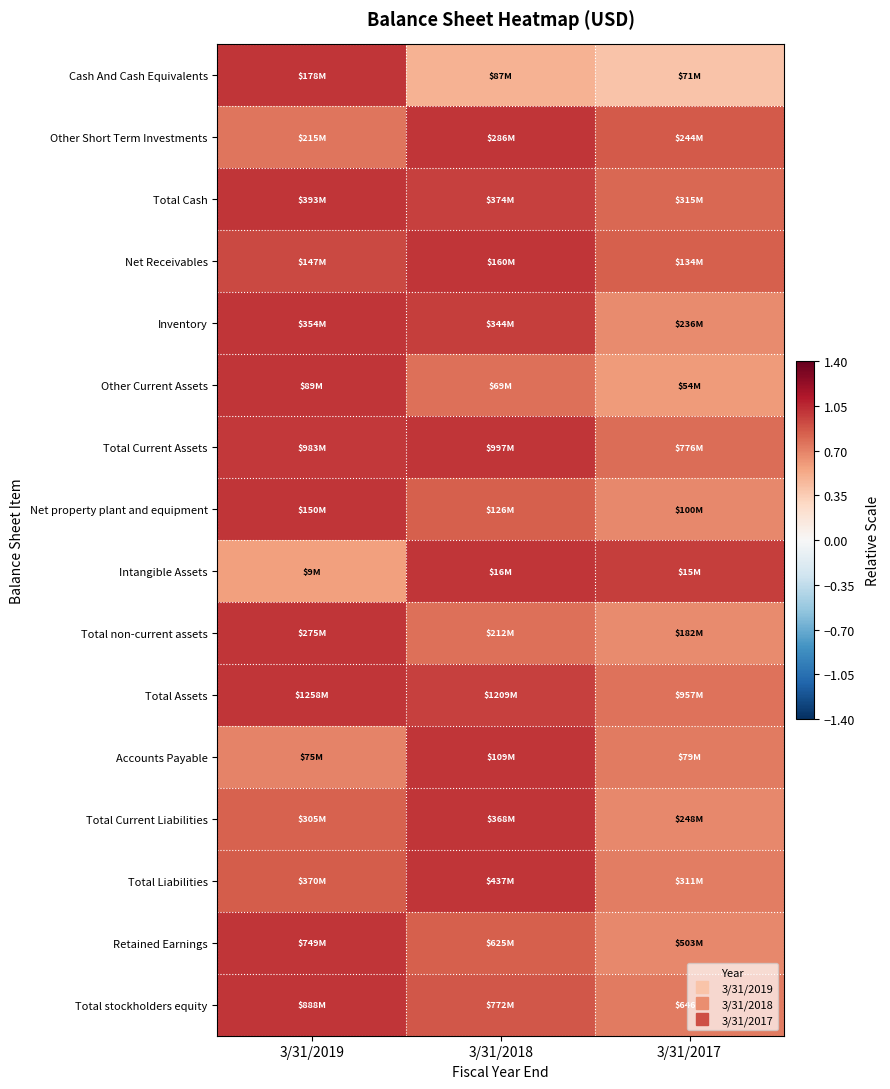

Reading left to right, extract all data points from this chart.

Cash And Cash Equivalents: 3/31/2019=1.0	3/31/2018=0.5	3/31/2017=0.4
Other Short Term Investments: 3/31/2019=0.8	3/31/2018=1.0	3/31/2017=0.9
Total Cash: 3/31/2019=1.0	3/31/2018=1.0	3/31/2017=0.8
Net Receivables: 3/31/2019=0.9	3/31/2018=1.0	3/31/2017=0.8
Inventory: 3/31/2019=1.0	3/31/2018=1.0	3/31/2017=0.7
Other Current Assets: 3/31/2019=1.0	3/31/2018=0.8	3/31/2017=0.6
Total Current Assets: 3/31/2019=1.0	3/31/2018=1.0	3/31/2017=0.8
Net property plant and equipment: 3/31/2019=1.0	3/31/2018=0.8	3/31/2017=0.7
Intangible Assets: 3/31/2019=0.6	3/31/2018=1.0	3/31/2017=1.0
Total non-current assets: 3/31/2019=1.0	3/31/2018=0.8	3/31/2017=0.7
Total Assets: 3/31/2019=1.0	3/31/2018=1.0	3/31/2017=0.8
Accounts Payable: 3/31/2019=0.7	3/31/2018=1.0	3/31/2017=0.7
Total Current Liabilities: 3/31/2019=0.8	3/31/2018=1.0	3/31/2017=0.7
Total Liabilities: 3/31/2019=0.8	3/31/2018=1.0	3/31/2017=0.7
Retained Earnings: 3/31/2019=1.0	3/31/2018=0.8	3/31/2017=0.7
Total stockholders equity: 3/31/2019=1.0	3/31/2018=0.9	3/31/2017=0.7